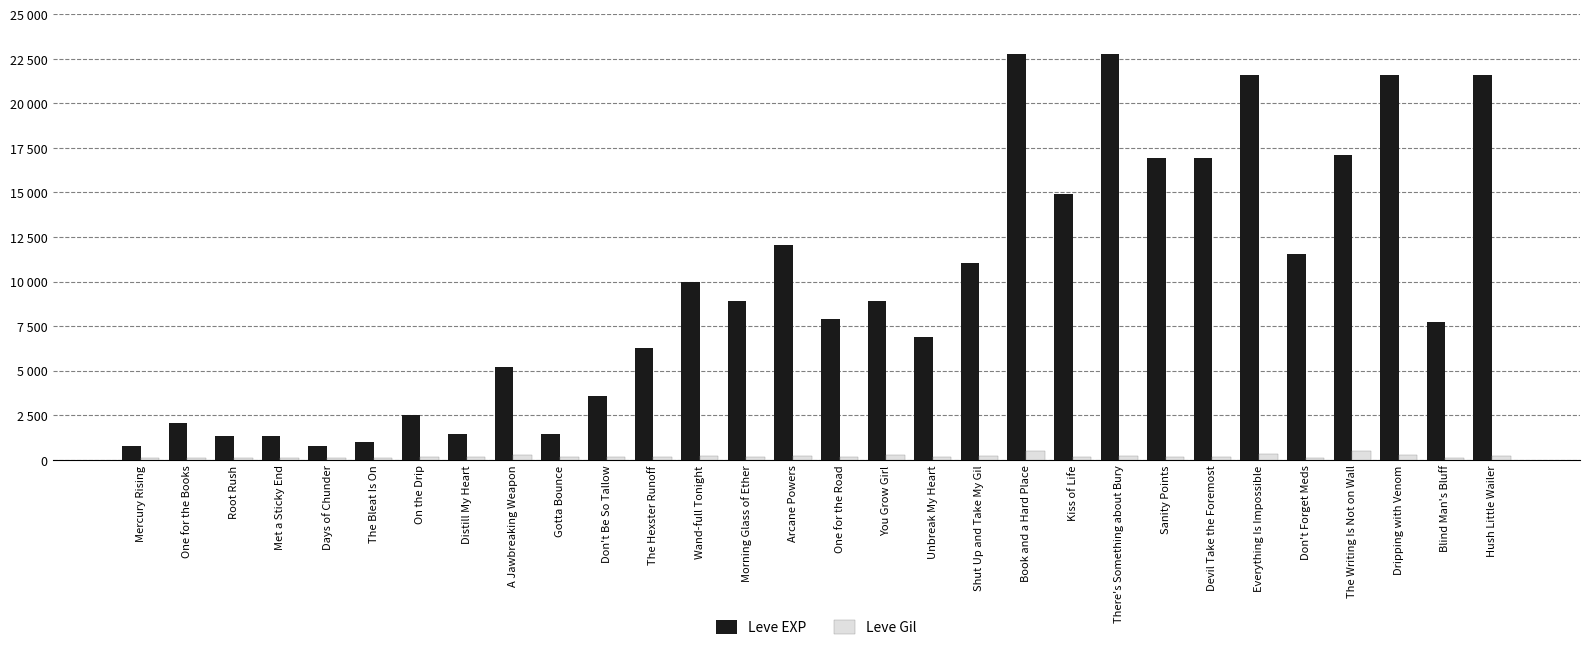

True or false: Leve Gil has a value of 112 at Days of Chunder.

True